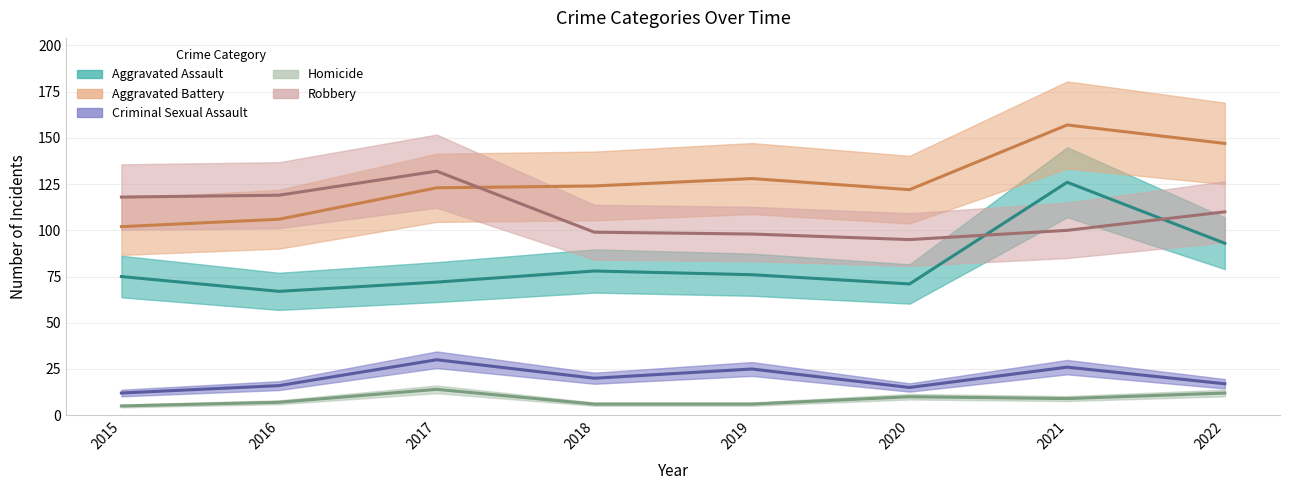

List the series in order of their peak value, lowest first.

Homicide, Criminal Sexual Assault, Aggravated Assault, Robbery, Aggravated Battery